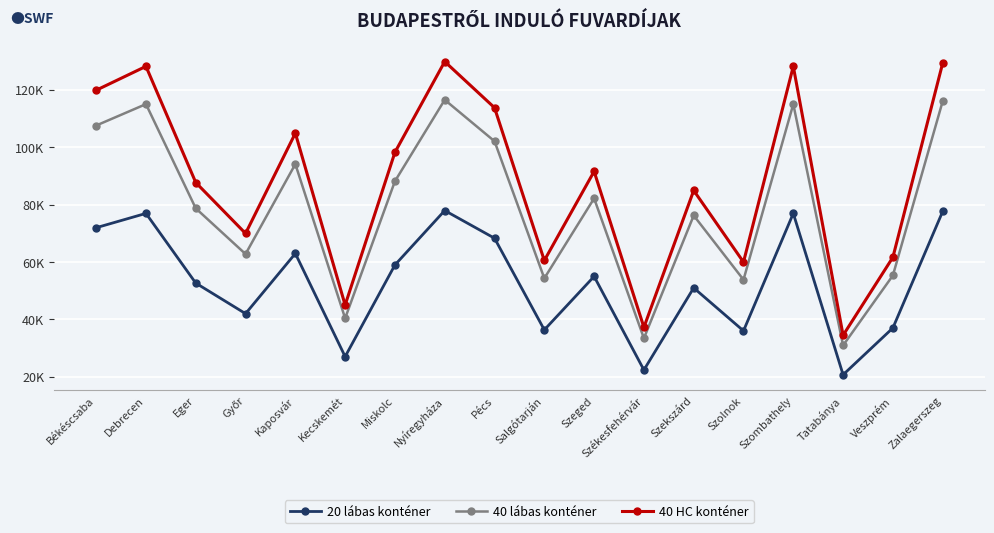

True or false: 40 HC konténer and 40 lábas konténer intersect in this chart.

False